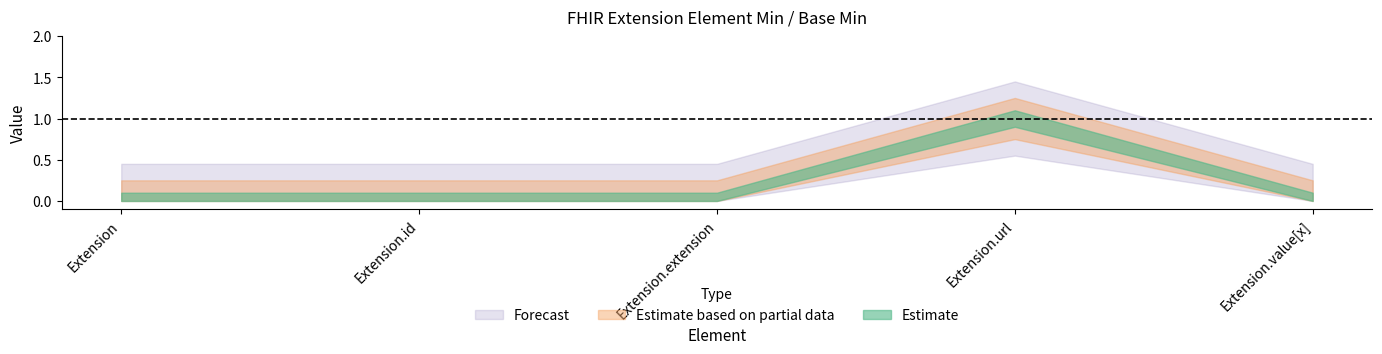

True or false: Forecast and Estimate based on partial data cross at least once.

False